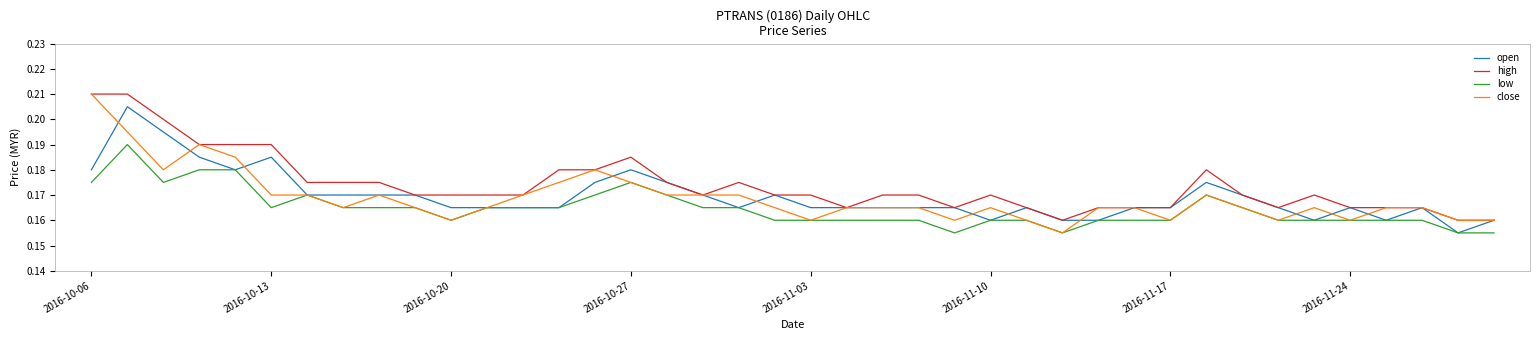

Which series has the largest total across all categories?

high